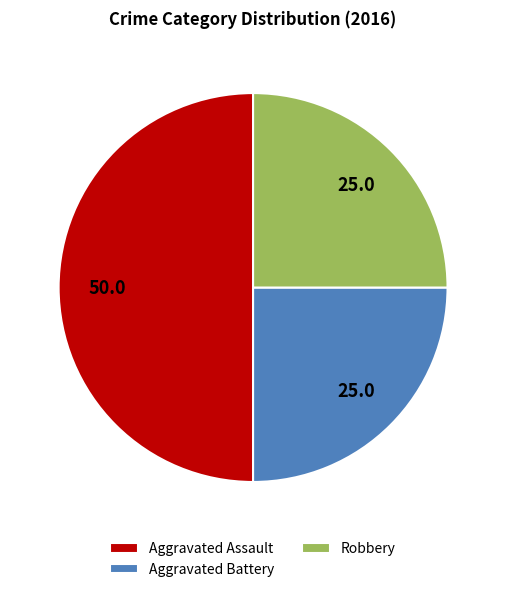

Approximately how many times larger is the value at Aggravated Battery compared to Robbery?

1.0